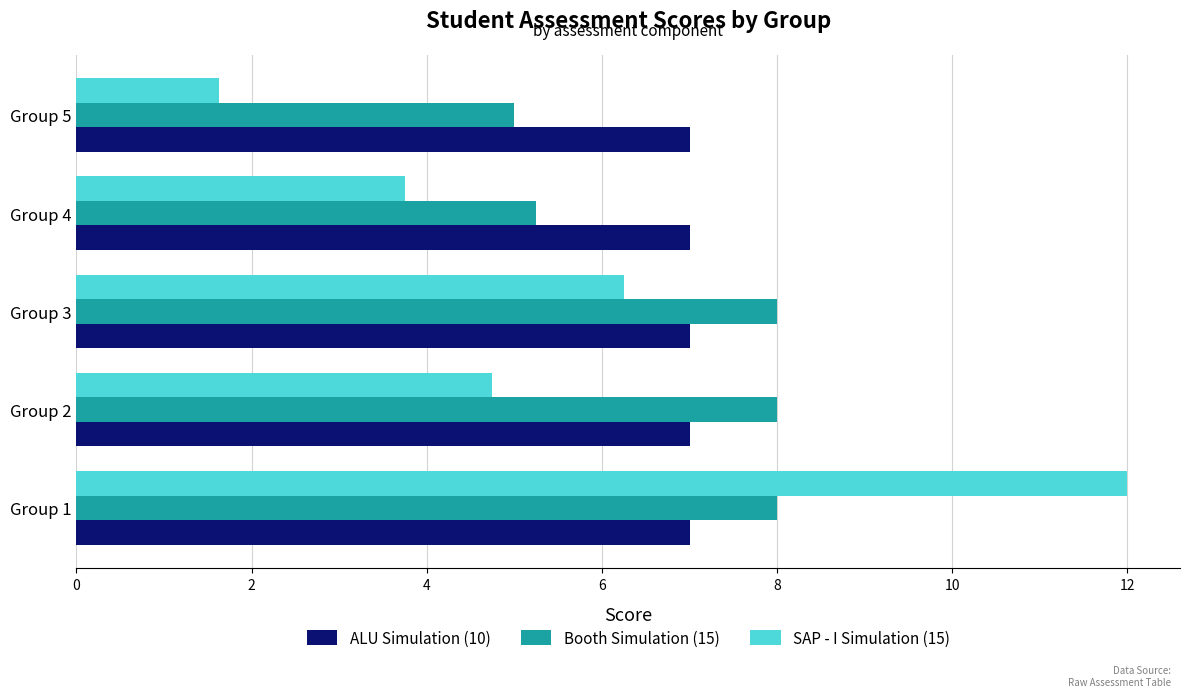

What is the spread (max minus min) of values at Group 5?

5.4